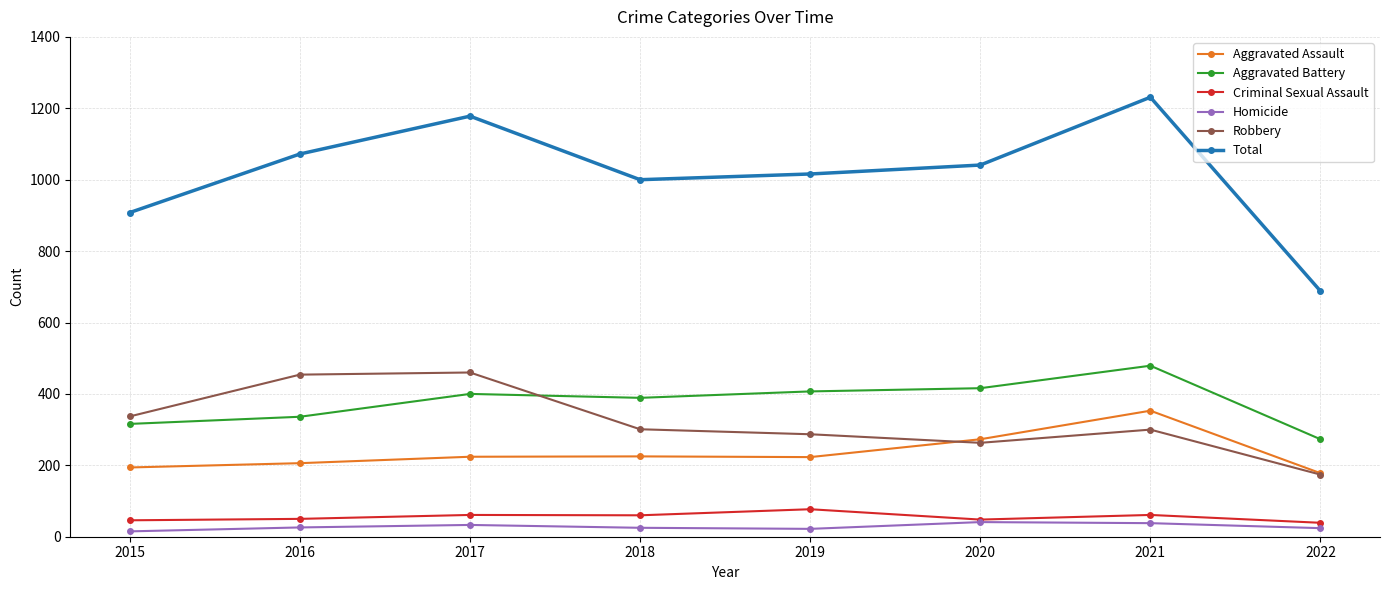

At which category is the sum across all series the highest?

2021